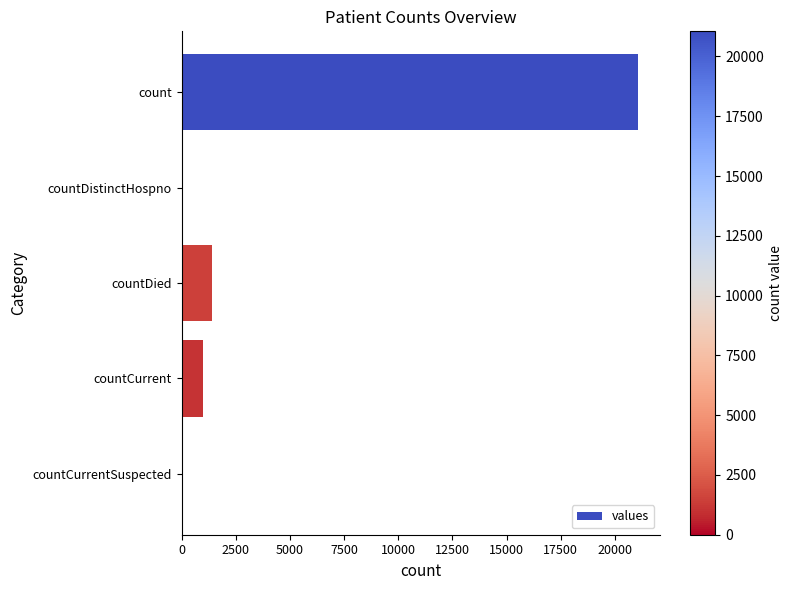

What is the sum of the values at countDied and countCurrentSuspected?

1405